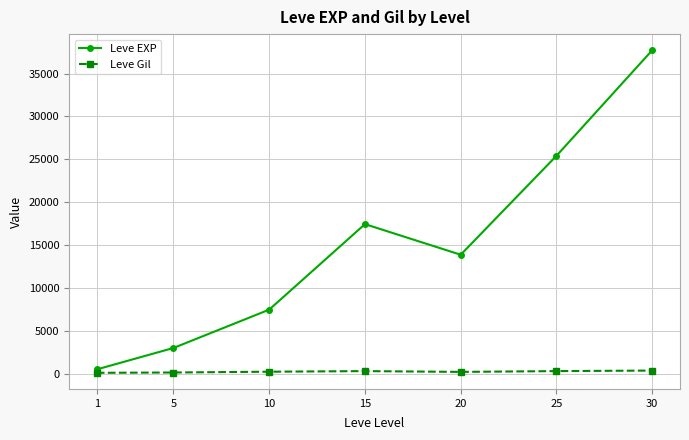

What is the total value across all series at 25?

25722.7